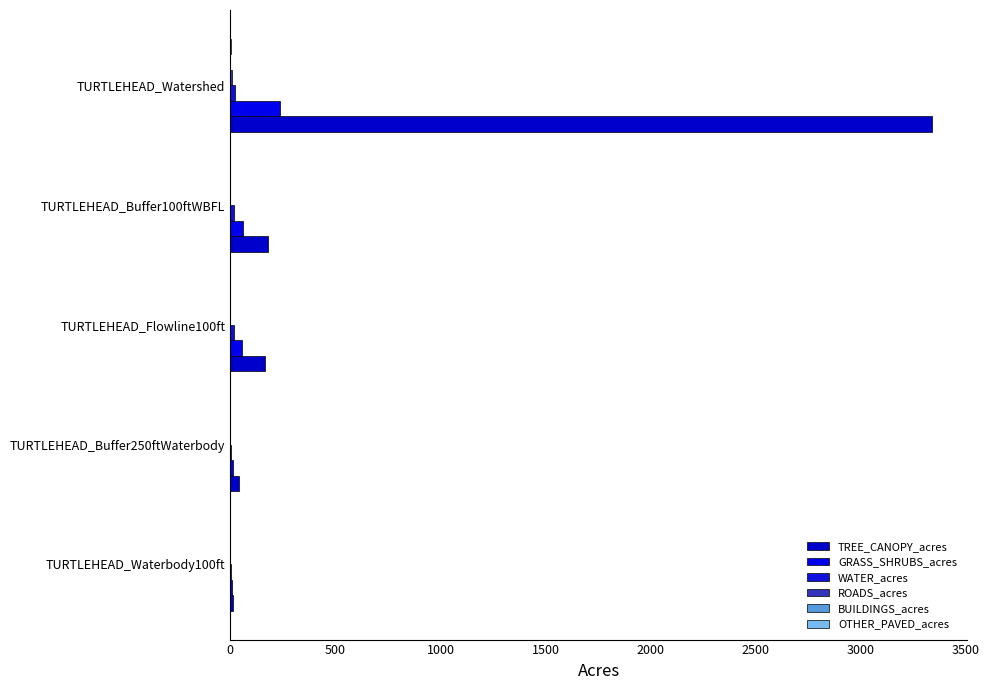

How many categories are shown in the chart?

5